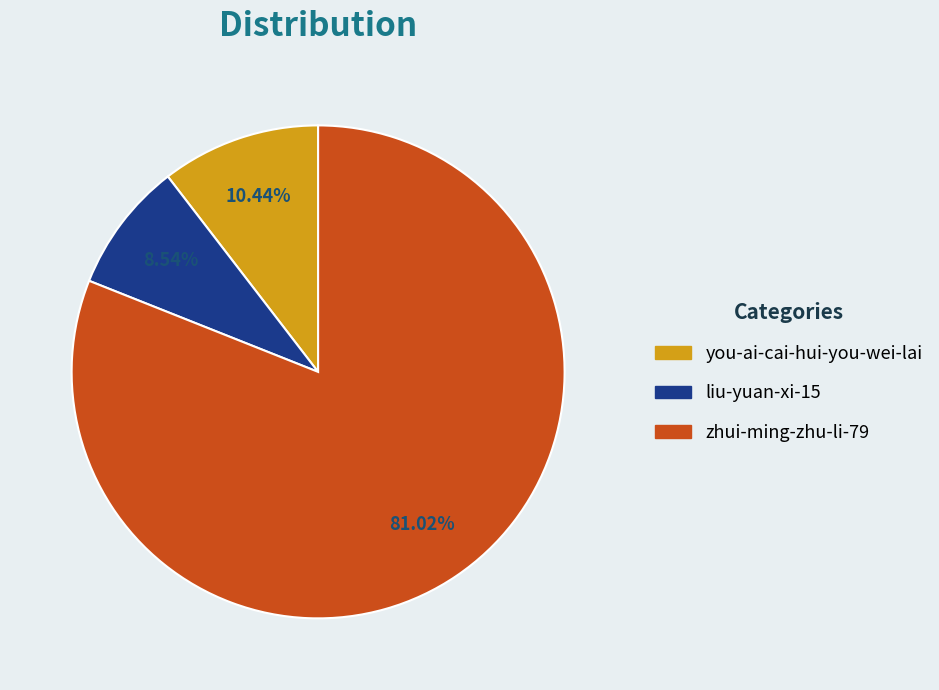

What is the smallest slice in the pie chart?

liu-yuan-xi-15